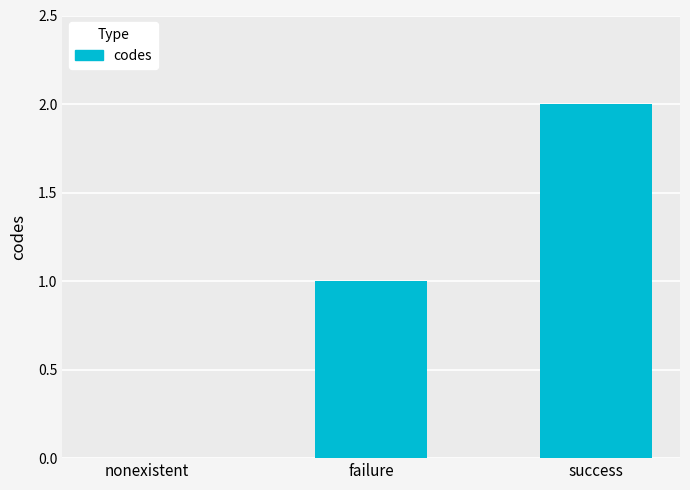

What is the approximate value at success?

2